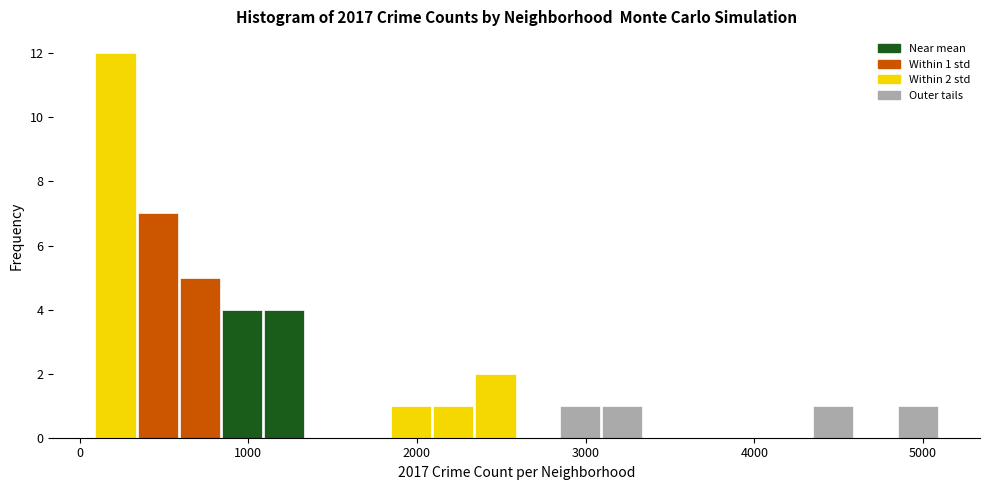

Read against the x-axis, roughly where is the centre of the tallest bar?

200